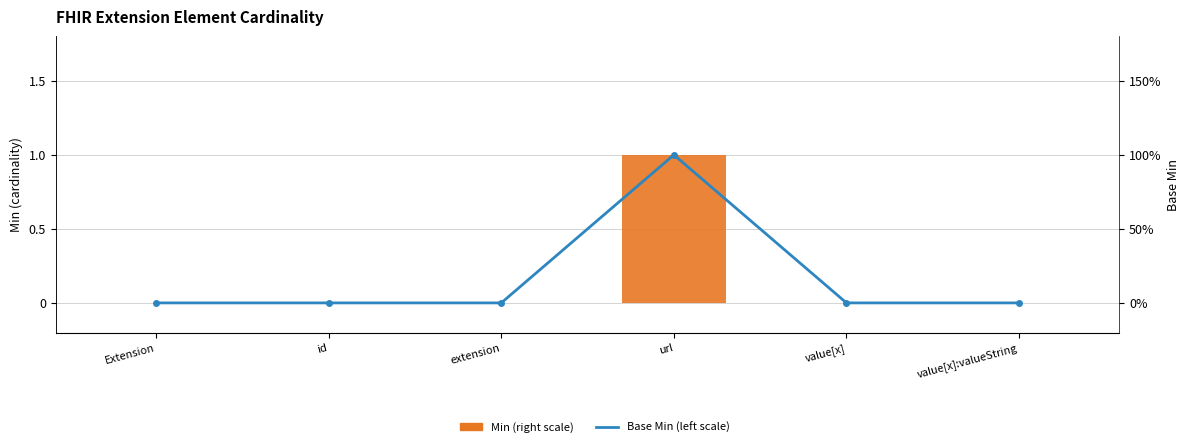

Rank the series at value[x] from highest to lowest value.

Min (right scale), Base Min (left scale)